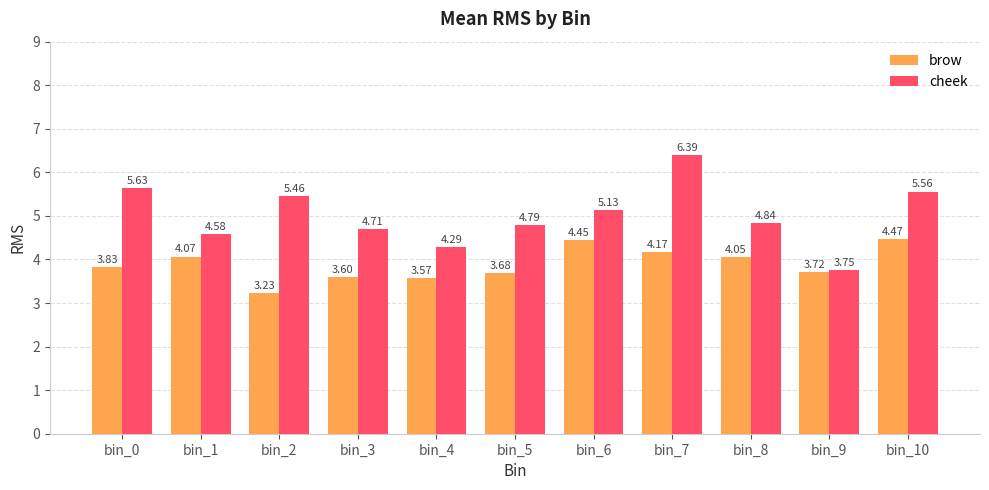

Which series has the largest total across all categories?

cheek